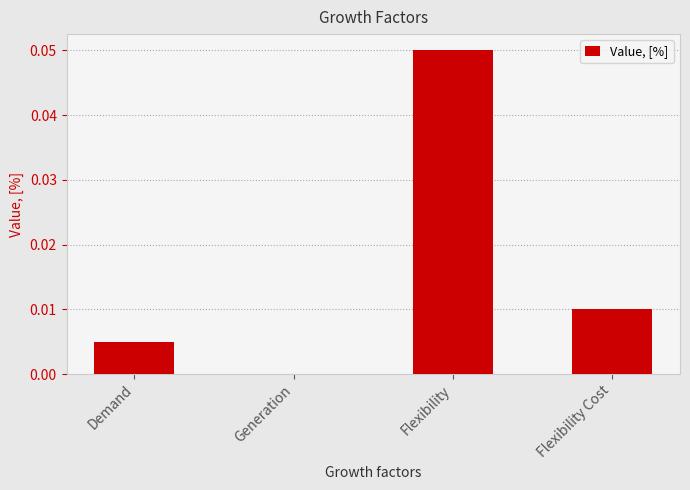

Which has a higher value, Generation or Flexibility Cost?

Flexibility Cost